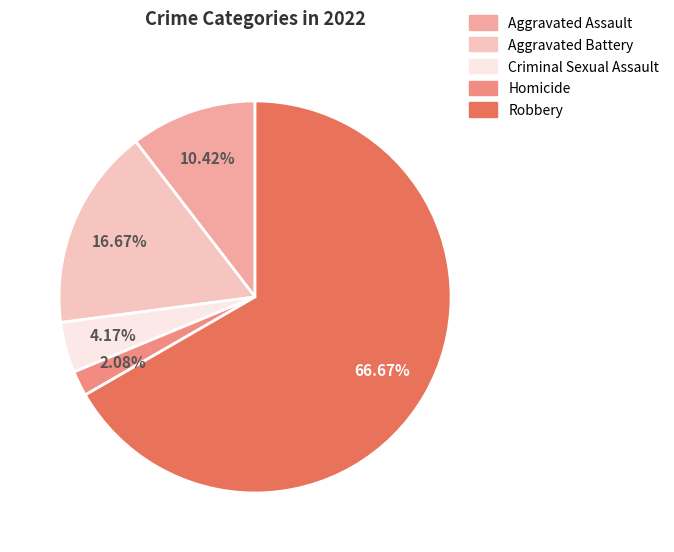

What portion of the pie excludes Aggravated Assault?

89.6%